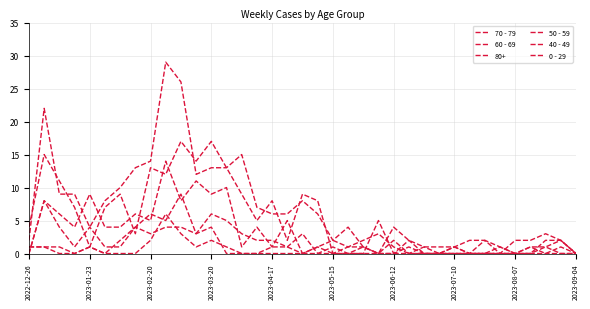

What is the average value of the 60 - 69 series?

5